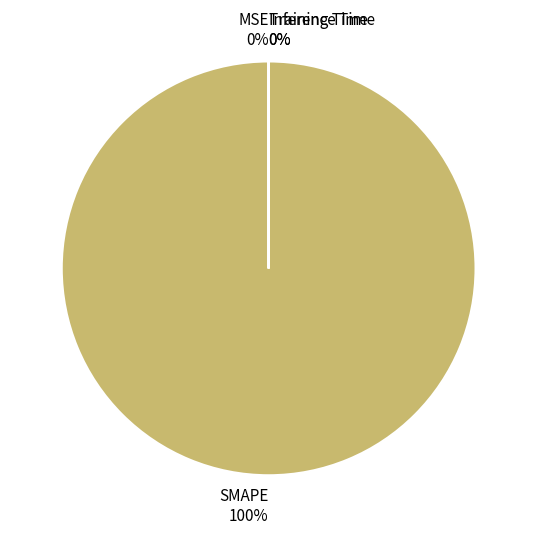

Is the sum of SMAPE and MSE greater than half?

Yes